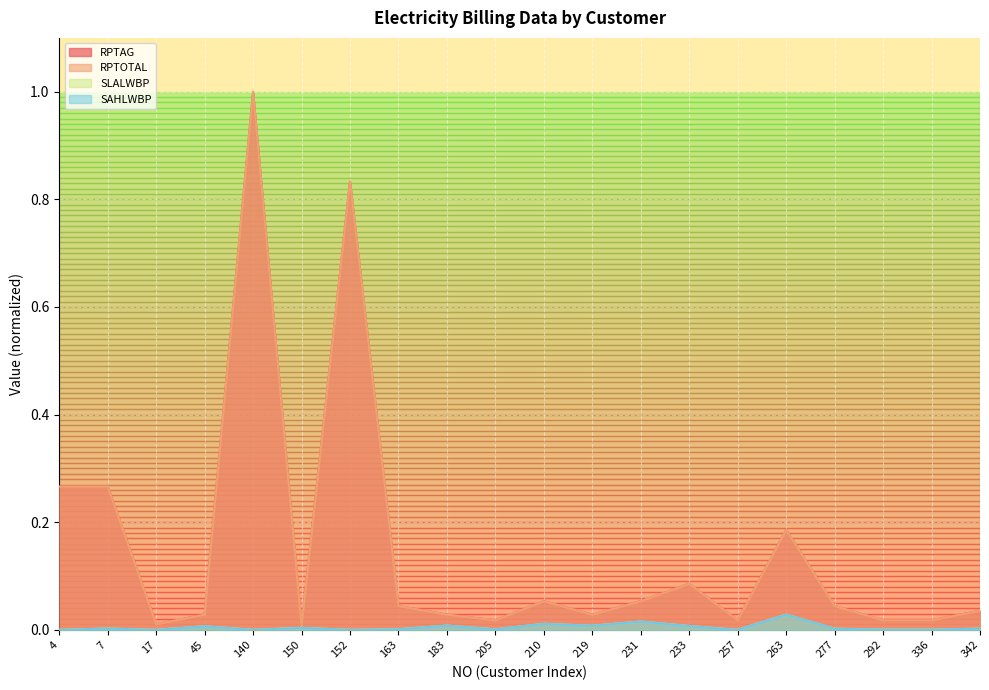

The SLALWBP series shows 0.0 at 150. True or false?

True